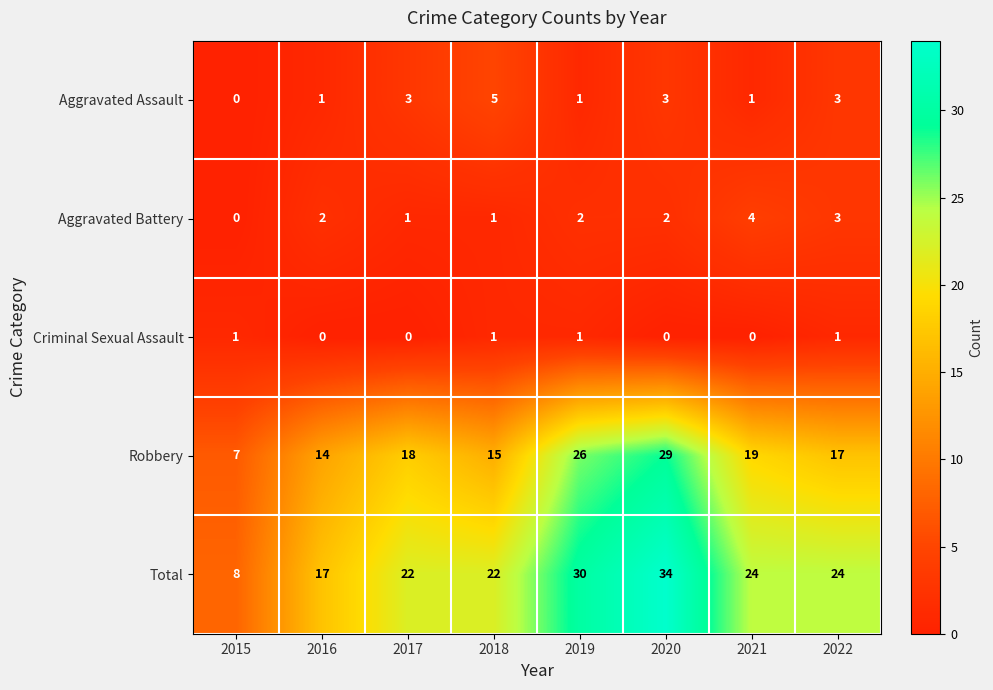

List the series in order of their peak value, highest first.

Total, Robbery, Aggravated Assault, Aggravated Battery, Criminal Sexual Assault